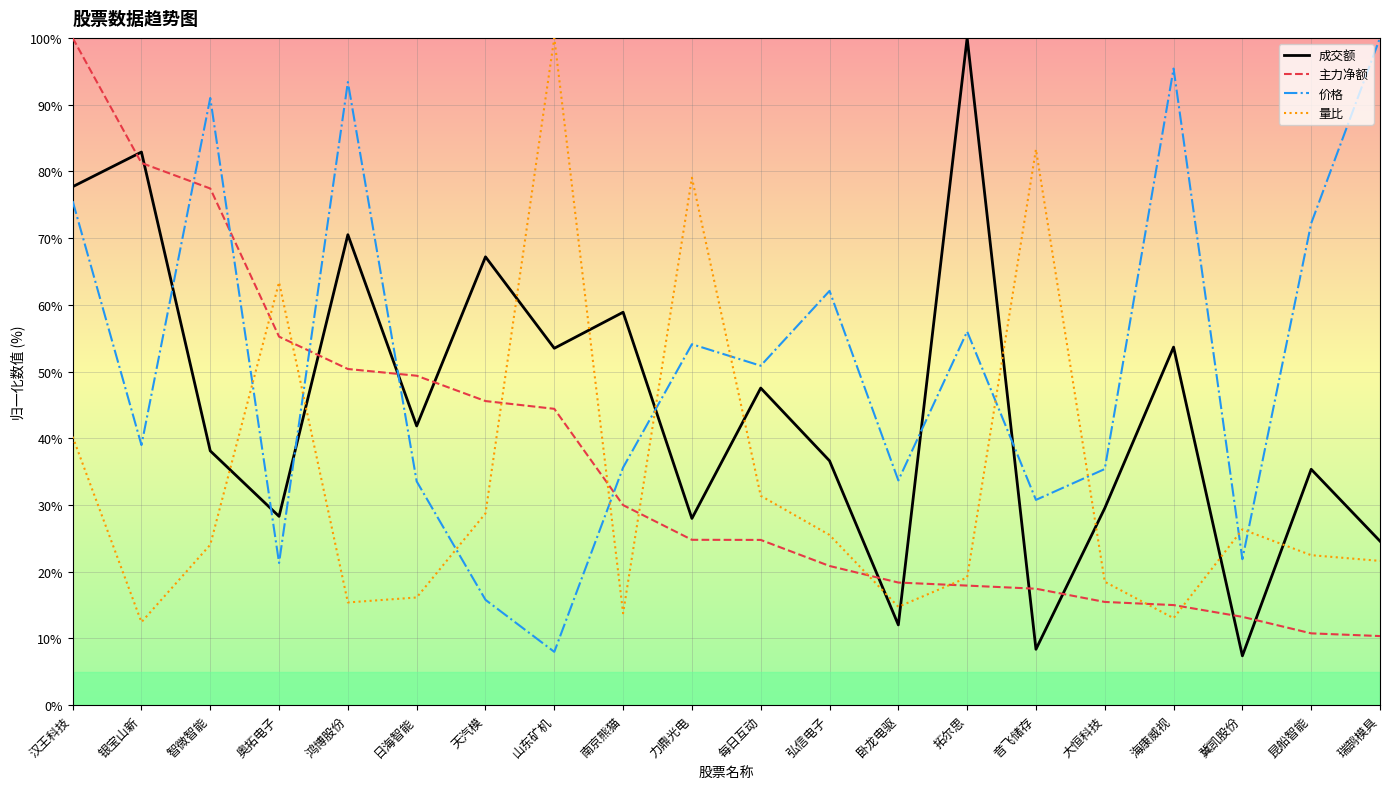

What is the difference between the maximum and minimum values in the 量比 series?

87.6